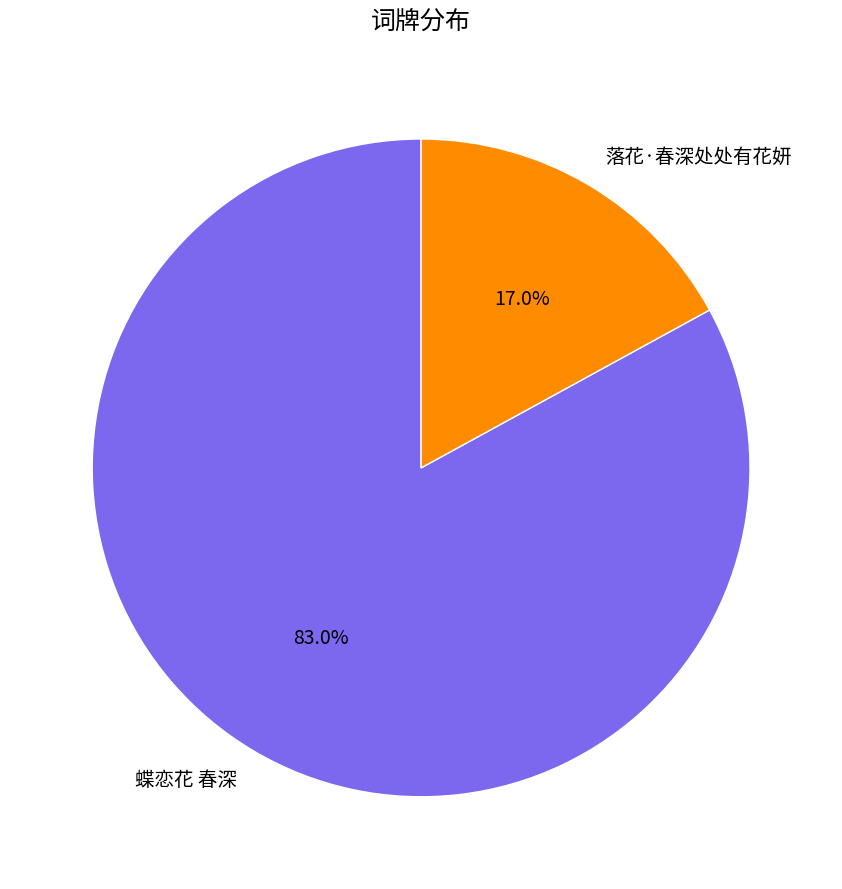

To the nearest percent, what percentage of the pie is 蝶恋花 春深?

83%